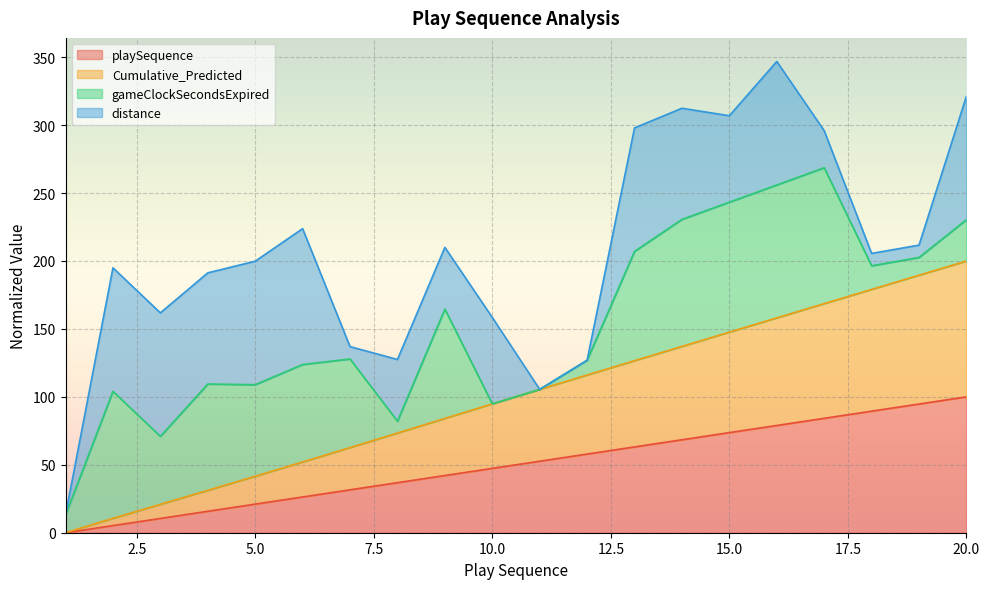

What is the maximum value for playSequence?

100.0